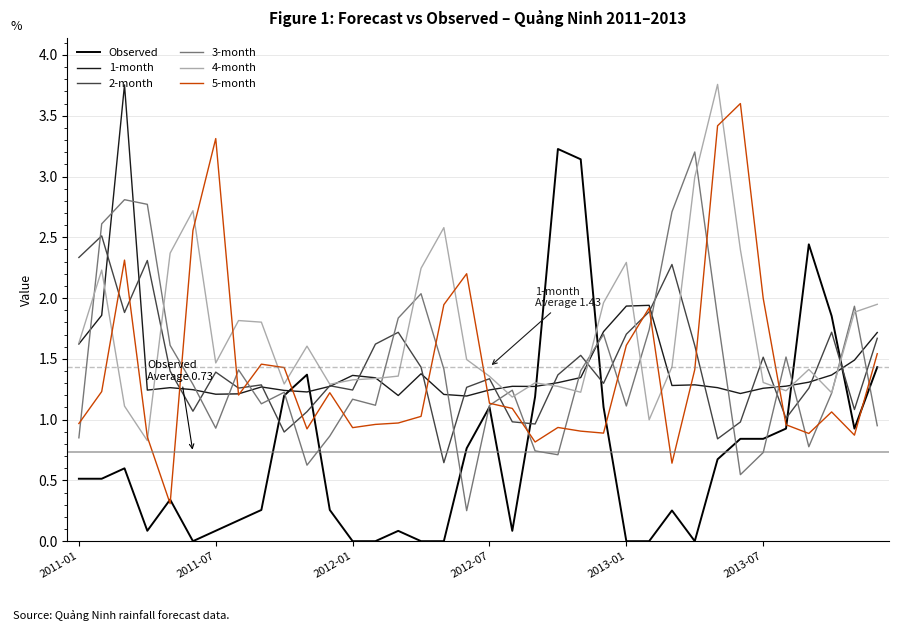

Which series has the largest total across all categories?

4-month